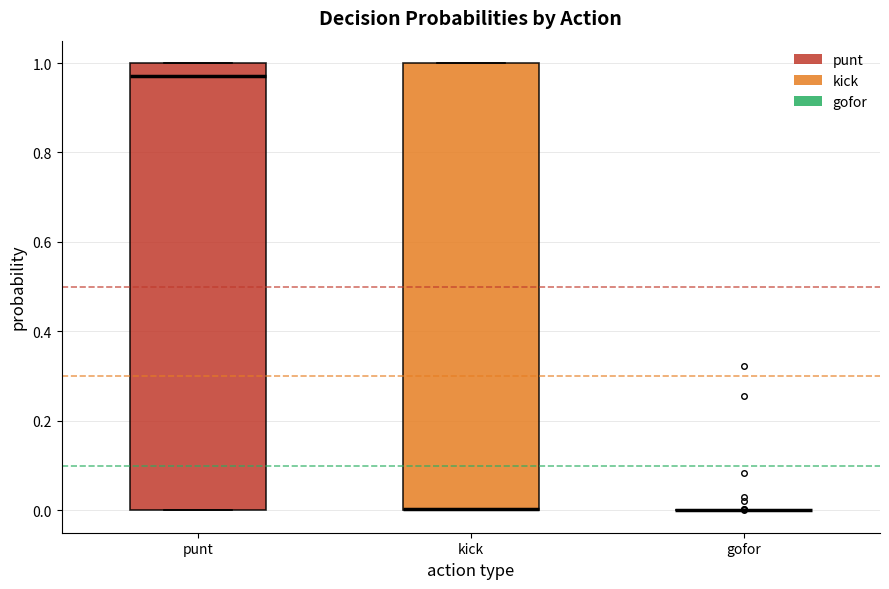

Reading left to right, read every box against the y-axis: the position of its median line, the range the box covers, and the ends of its whiskers. The values are not printed on the chart, so give them approximately, as read against the axis.

punt: median 0.98, box 0.00 to 1.00, whiskers 0.00 to 1.00
kick: median 0.00 (drawn on the box's lower edge), box 0.00 to 1.00, whiskers 0.00 to 1.00
gofor: box collapsed to a line at 0.00, whiskers 0.00 to 0.00